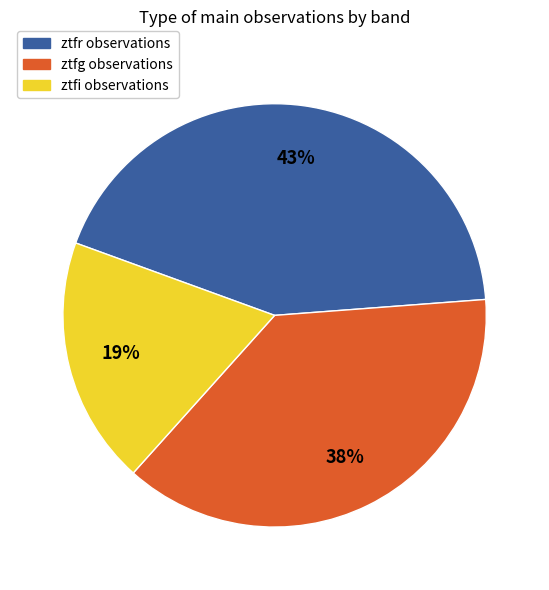

Combined, do ztfg and ztfr account for over 50%?

Yes